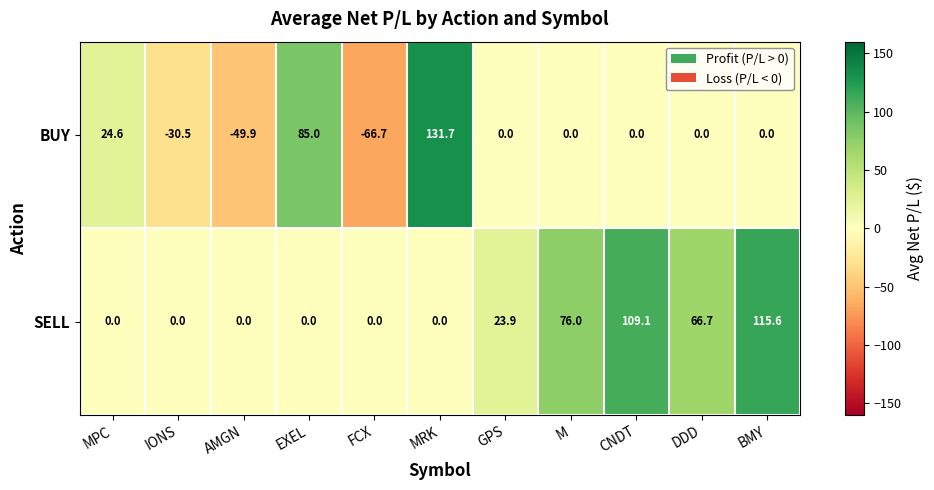

What is the average value of the BUY series?

8.6